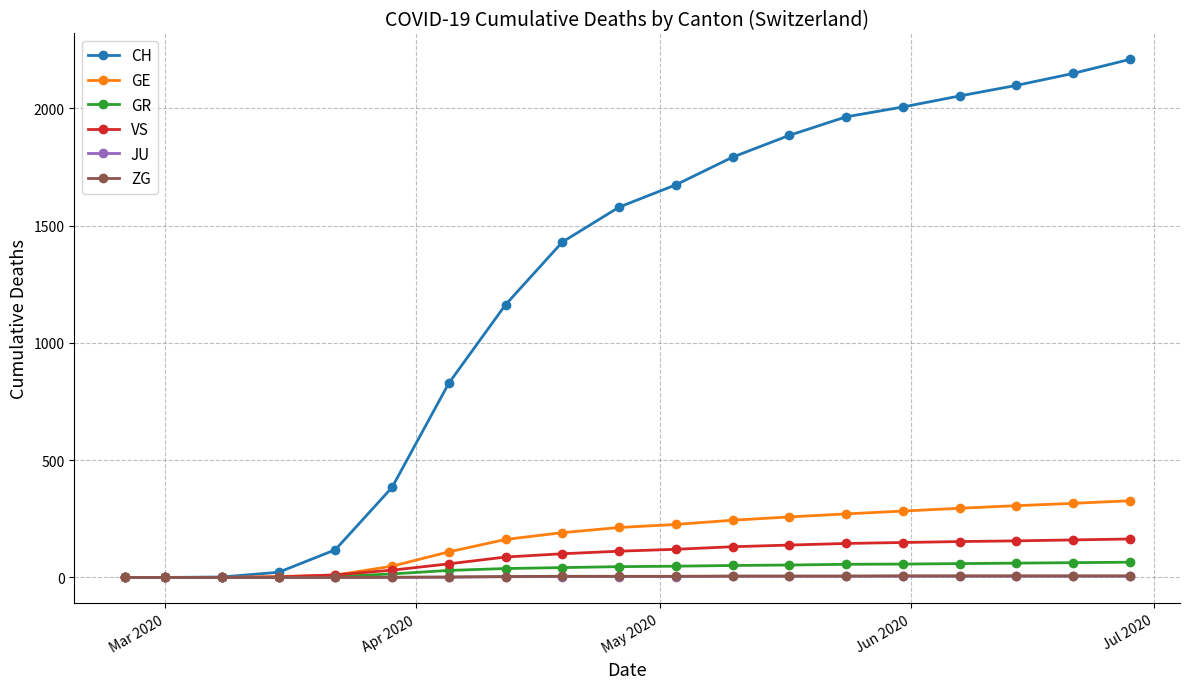

At how many categories does at least one series exceed 457?

13